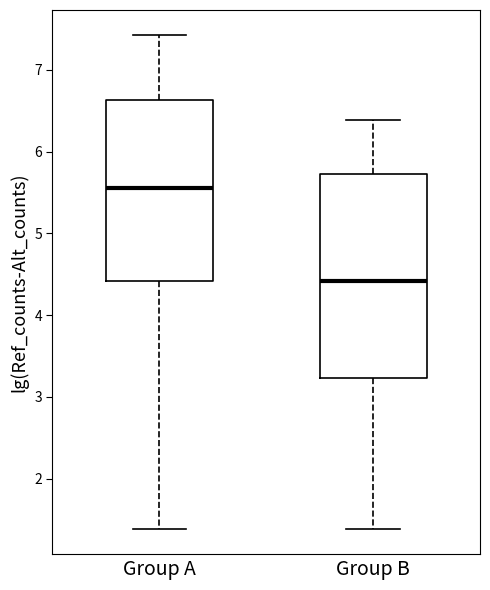

Reading left to right, read every box against the y-axis: the position of its median line, the range the box covers, and the ends of its whiskers. The values are not printed on the chart, so give them approximately, as read against the axis.

Group A: median 5.6, box 4.4 to 6.6, whiskers 1.4 to 7.4
Group B: median 4.4, box 3.2 to 5.7, whiskers 1.4 to 6.4